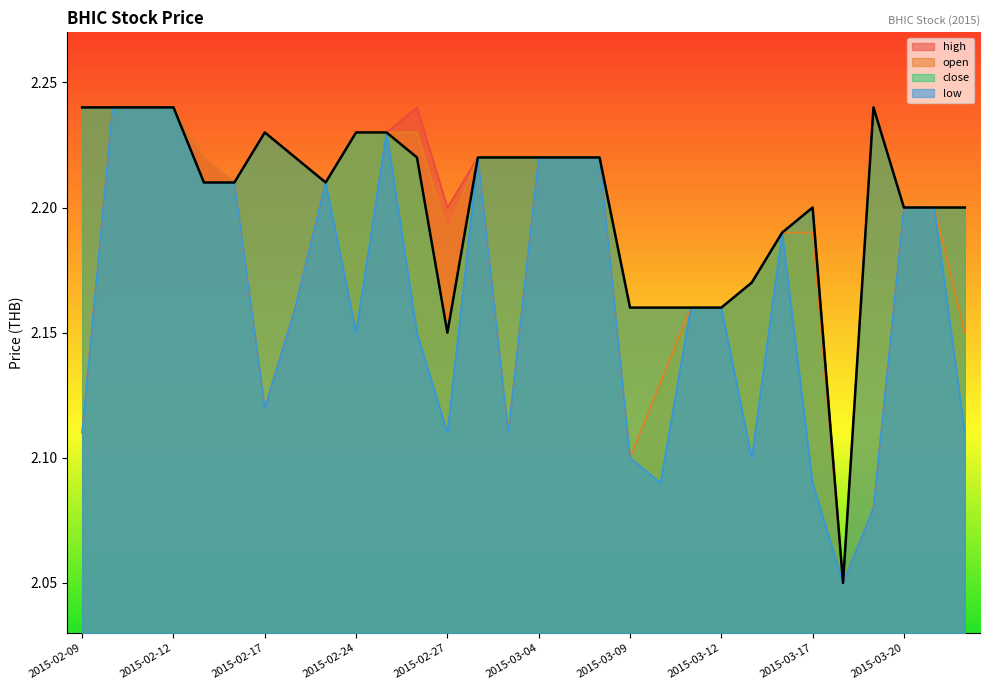

What position from the right is 2015-03-06?

13